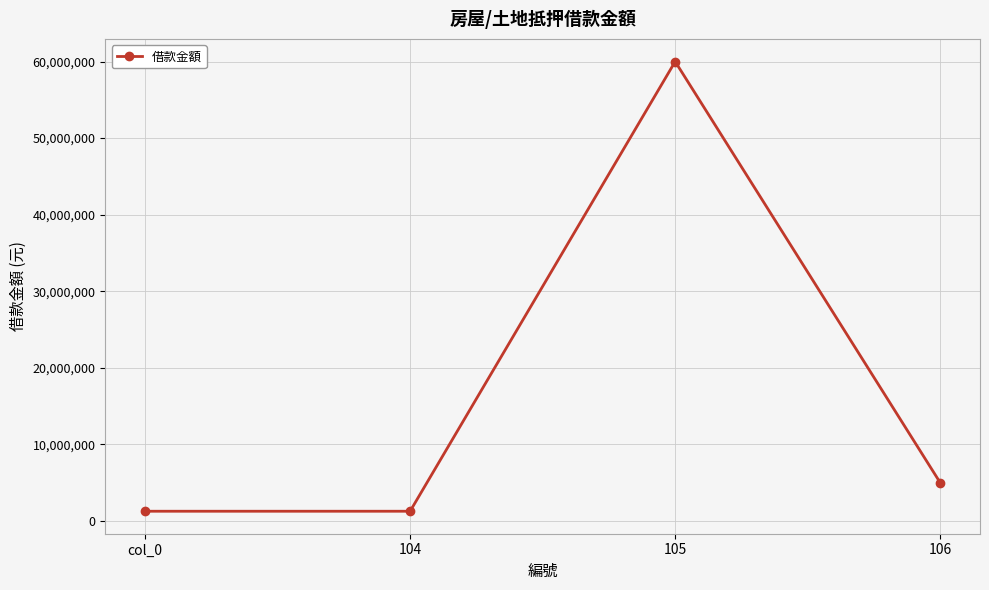

What is the difference between the values at 104 and 106?

3721367